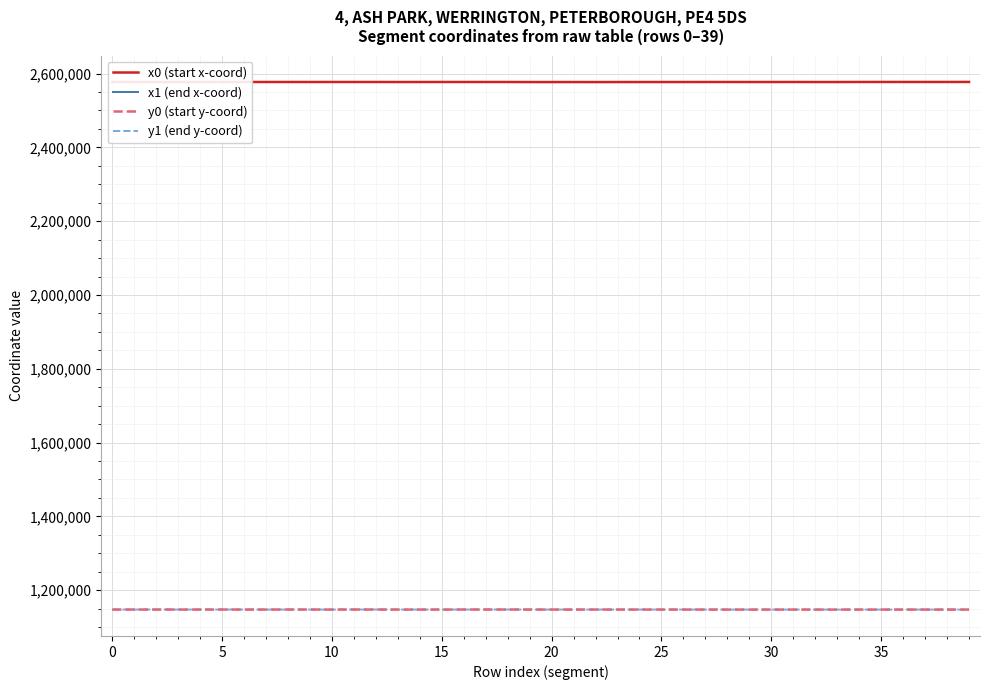

What is the smallest value displayed?

1147277.9